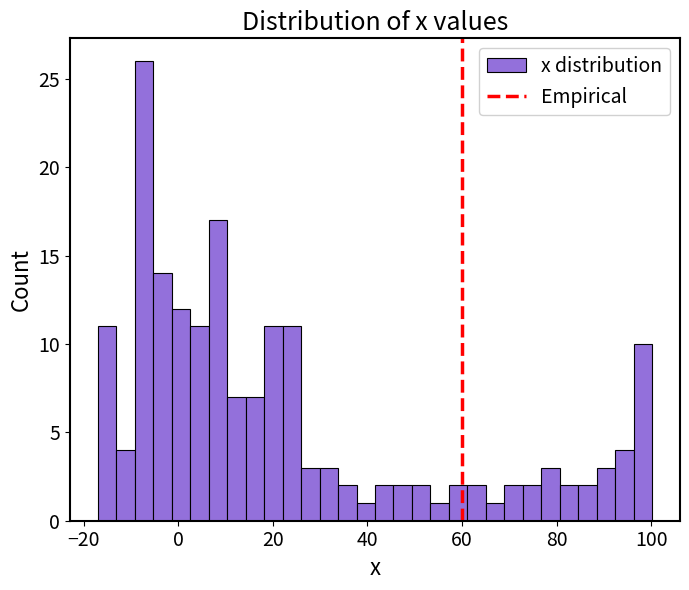

Around what value on the x-axis is the tallest bar? Give the approximate position of its centre, as read against the axis.

-8